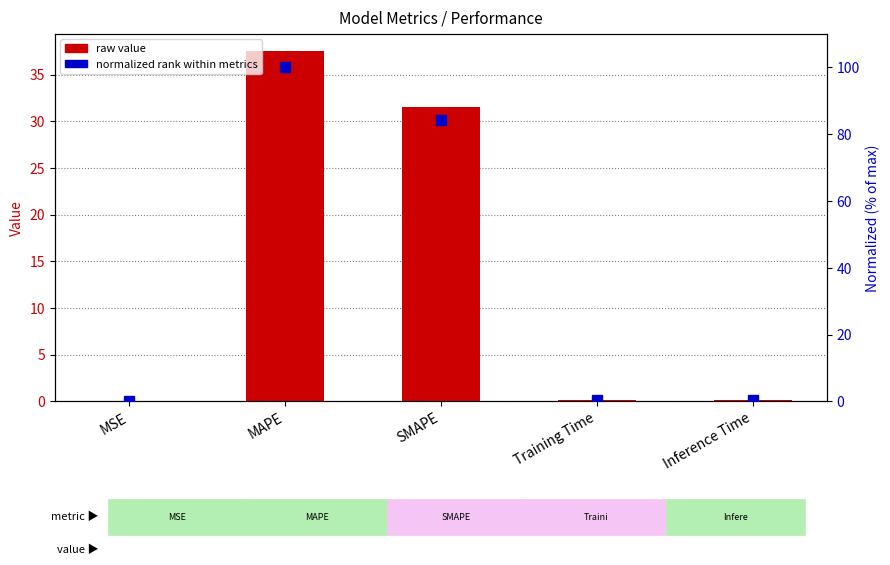

At which category is the sum across all series the highest?

MAPE